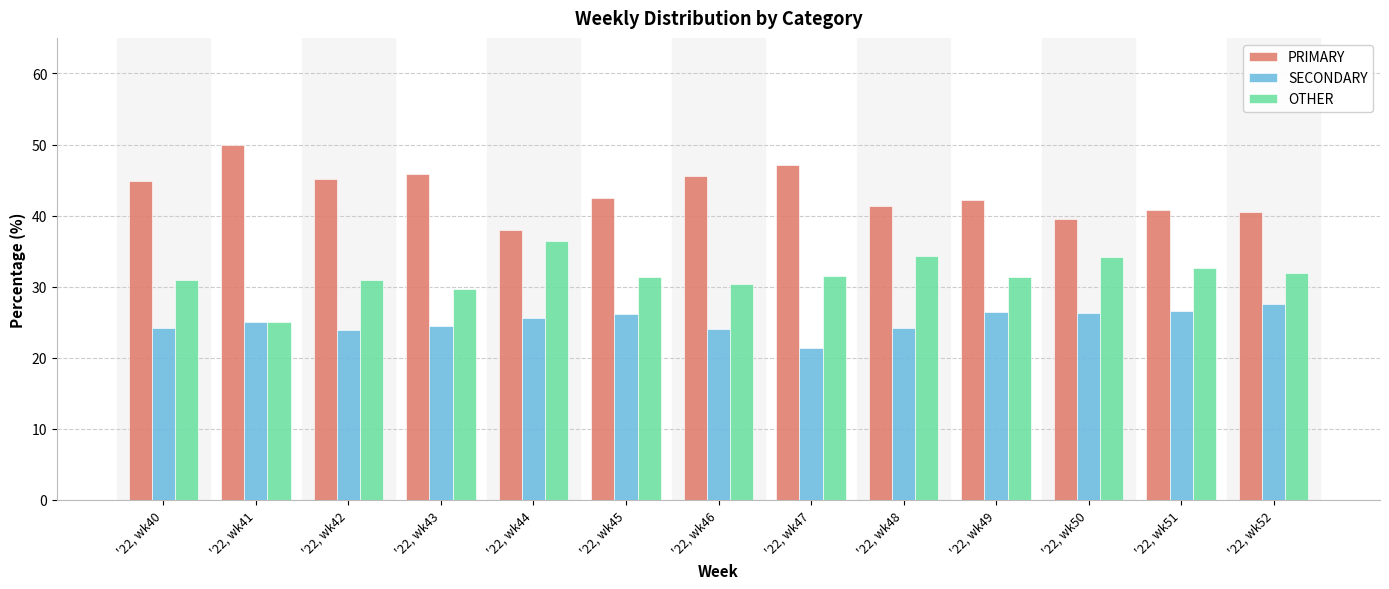

Is the value of SECONDARY at '22, wk46 greater than the value of PRIMARY at '22, wk40?

No